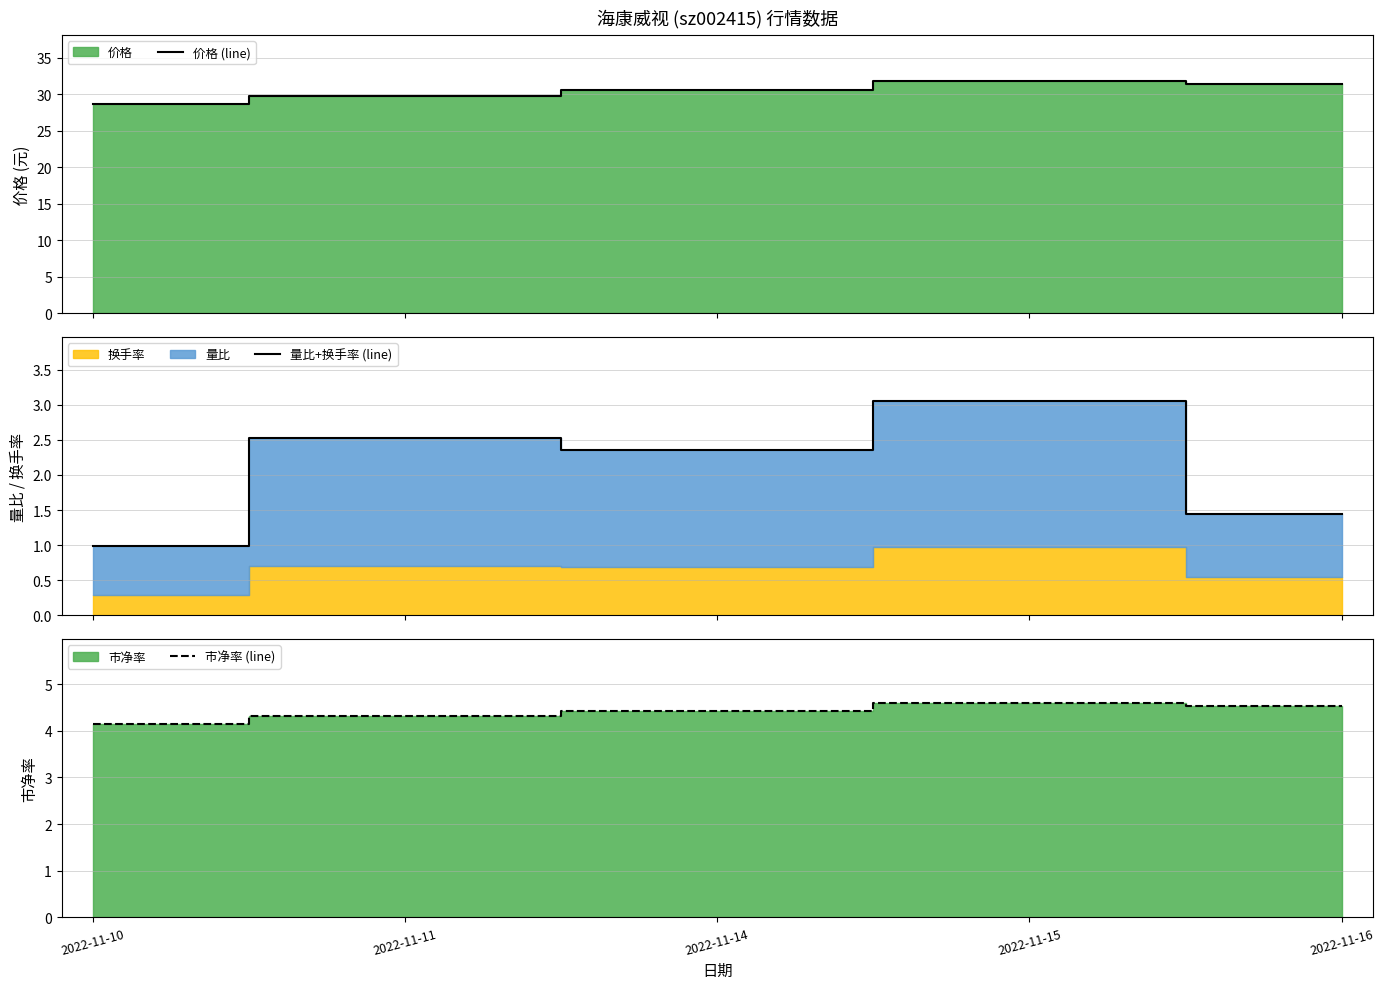

Does the chart display data point markers on the line(s)?

No